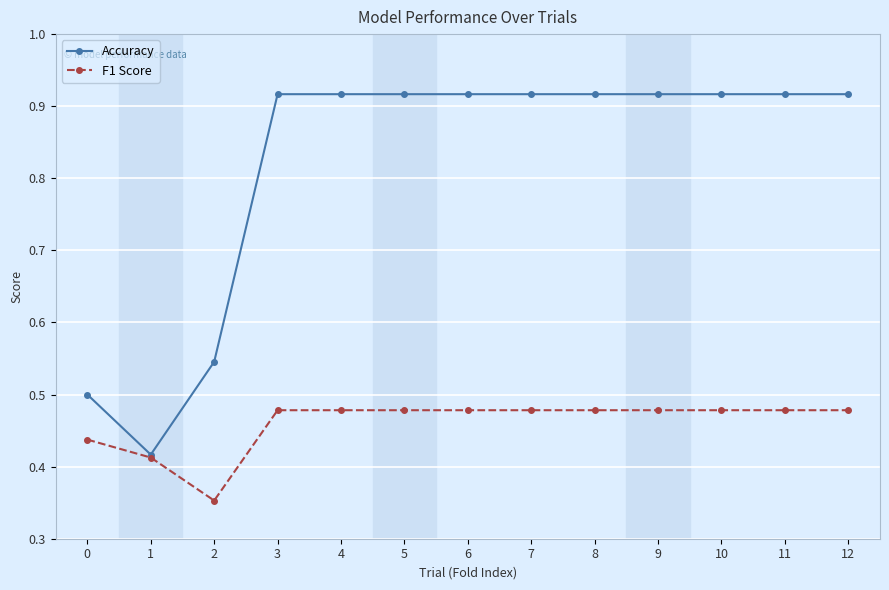

How many F1 Score values are between 0 and 1?

13